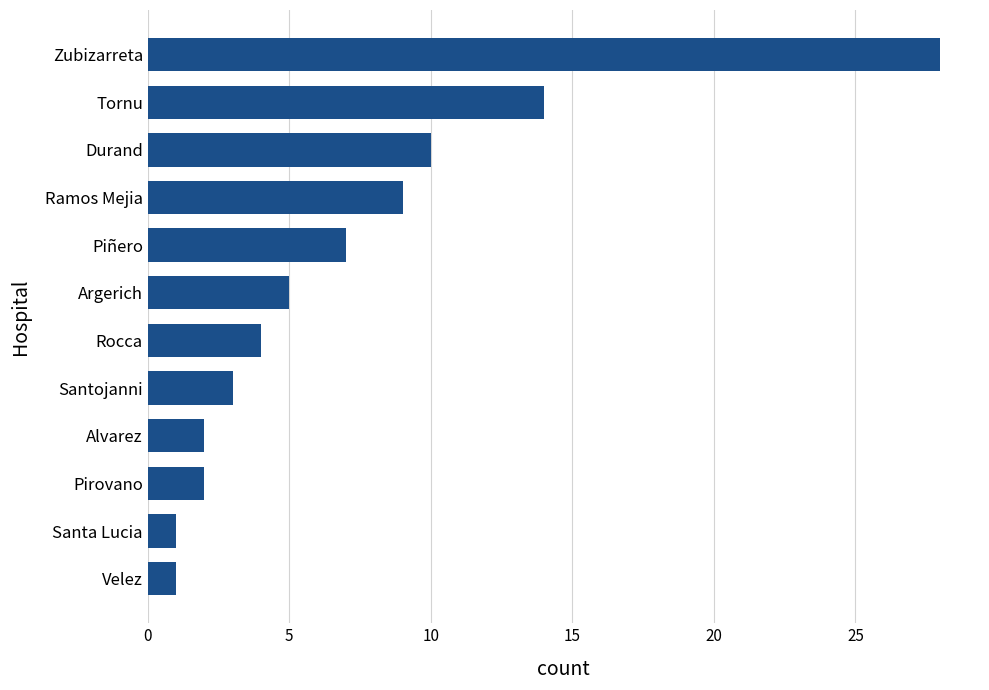

What is the difference between the maximum and minimum values?

27